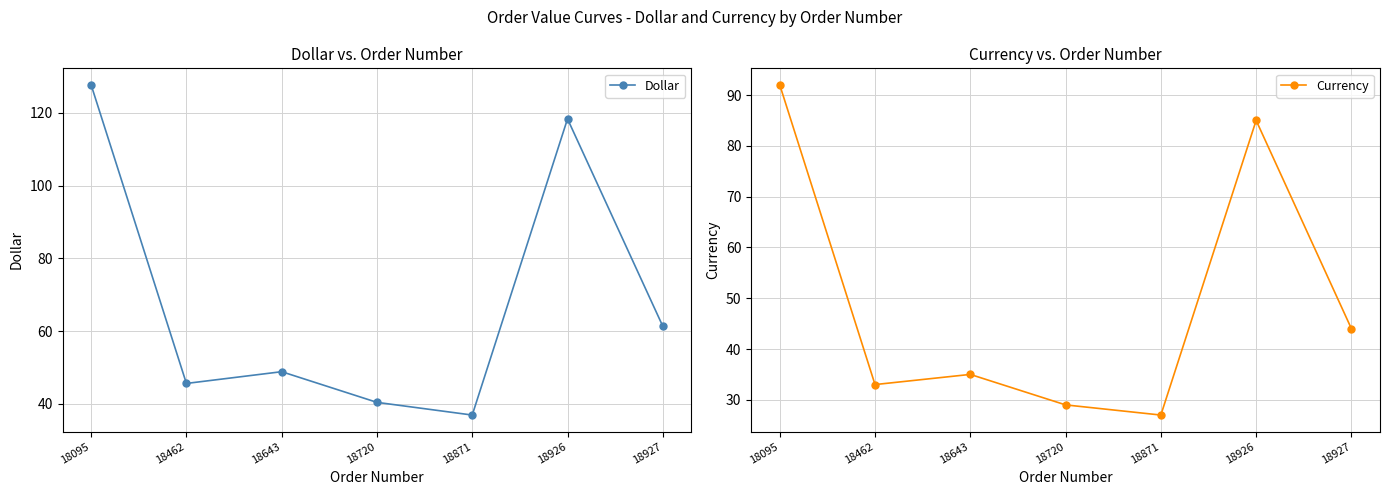

Which category has the highest value in the Dollar series?

18095